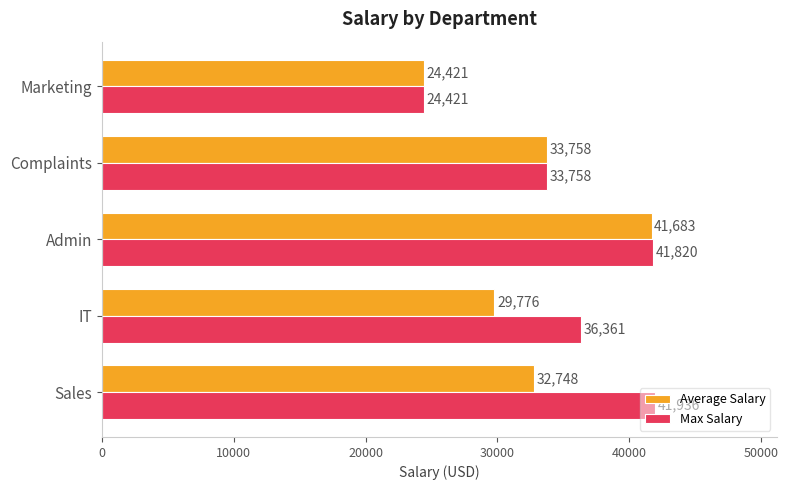

What is the sum of all Max Salary values?

178296.0